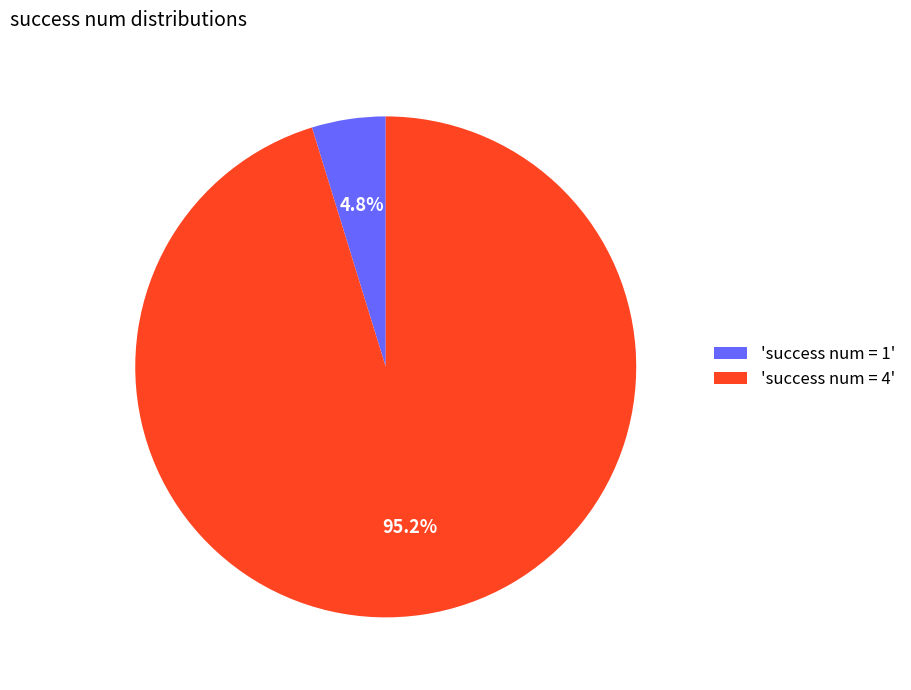

Which category has the smallest portion of the pie?

'success num = 1'